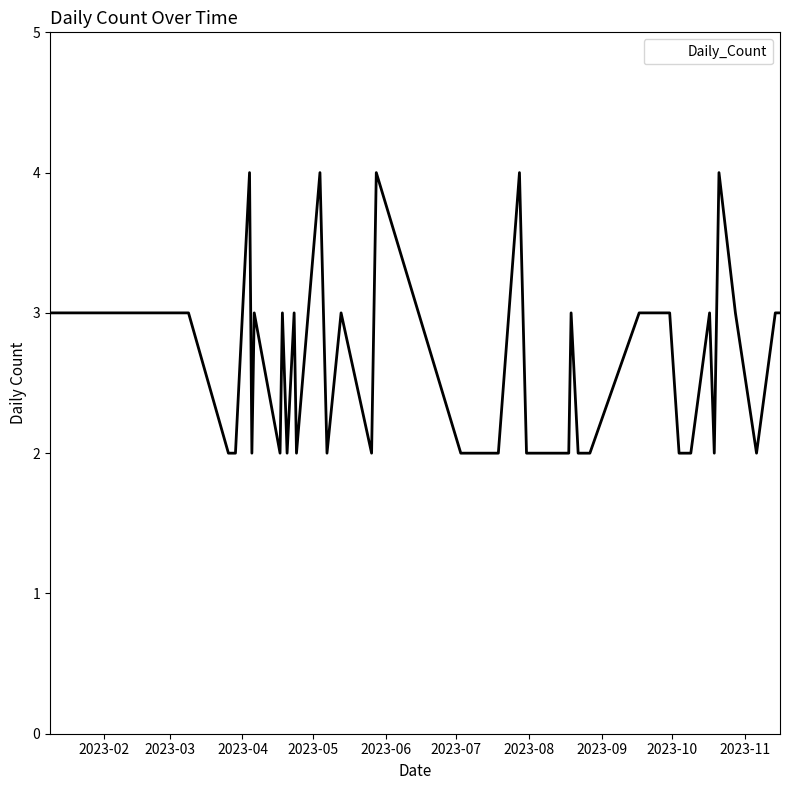

What is the maximum value shown in the chart?

4